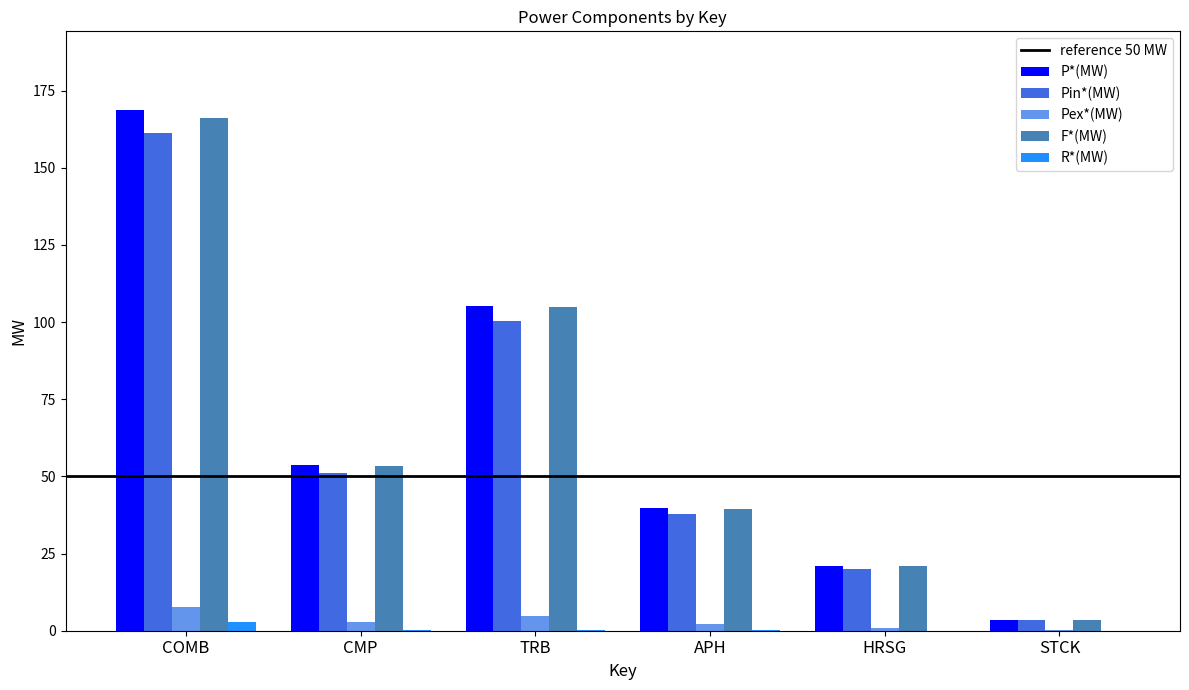

What is the maximum value for P*(MW)?

168.9